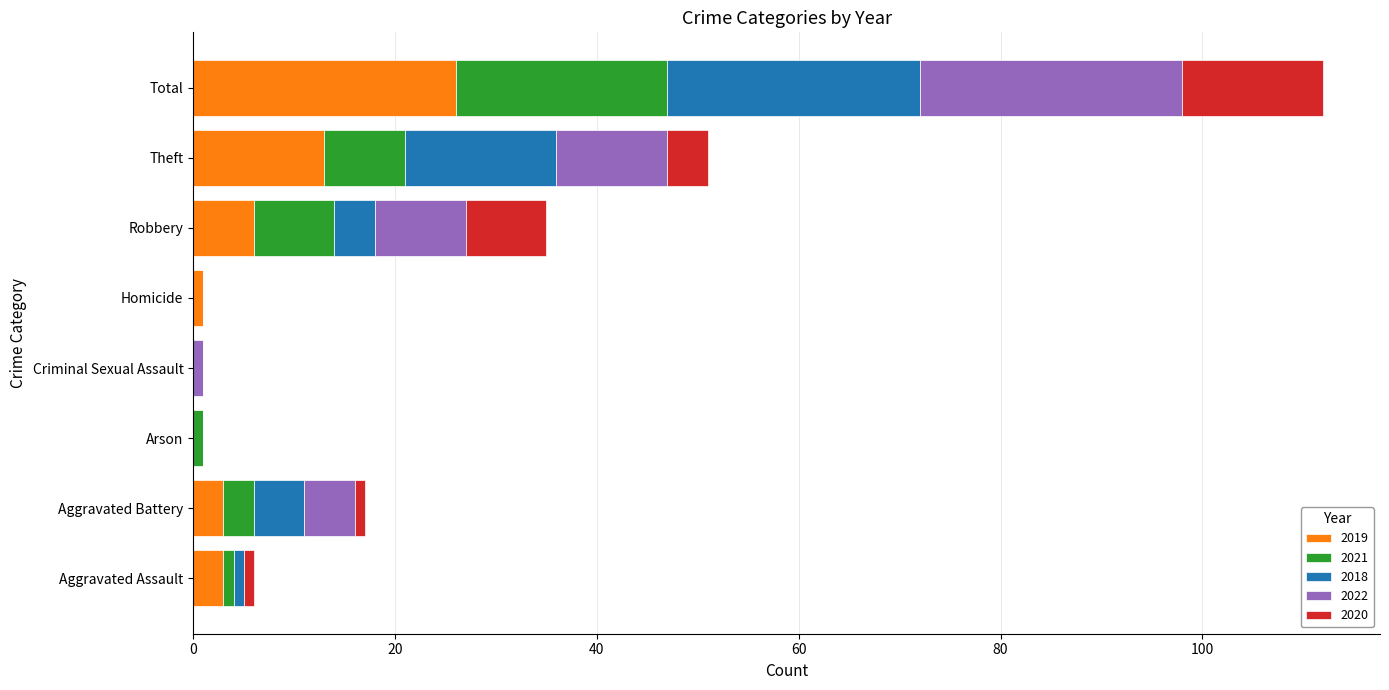

The 2019 series shows 26 at Total. True or false?

True